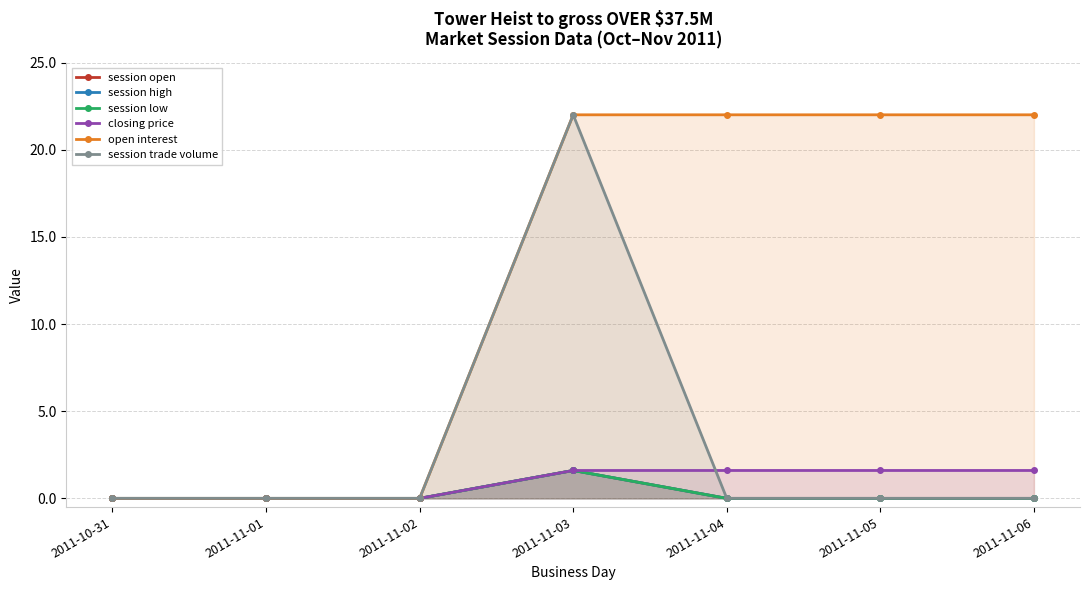

What is the spread (max minus min) of values at 2011-11-05?

22.0